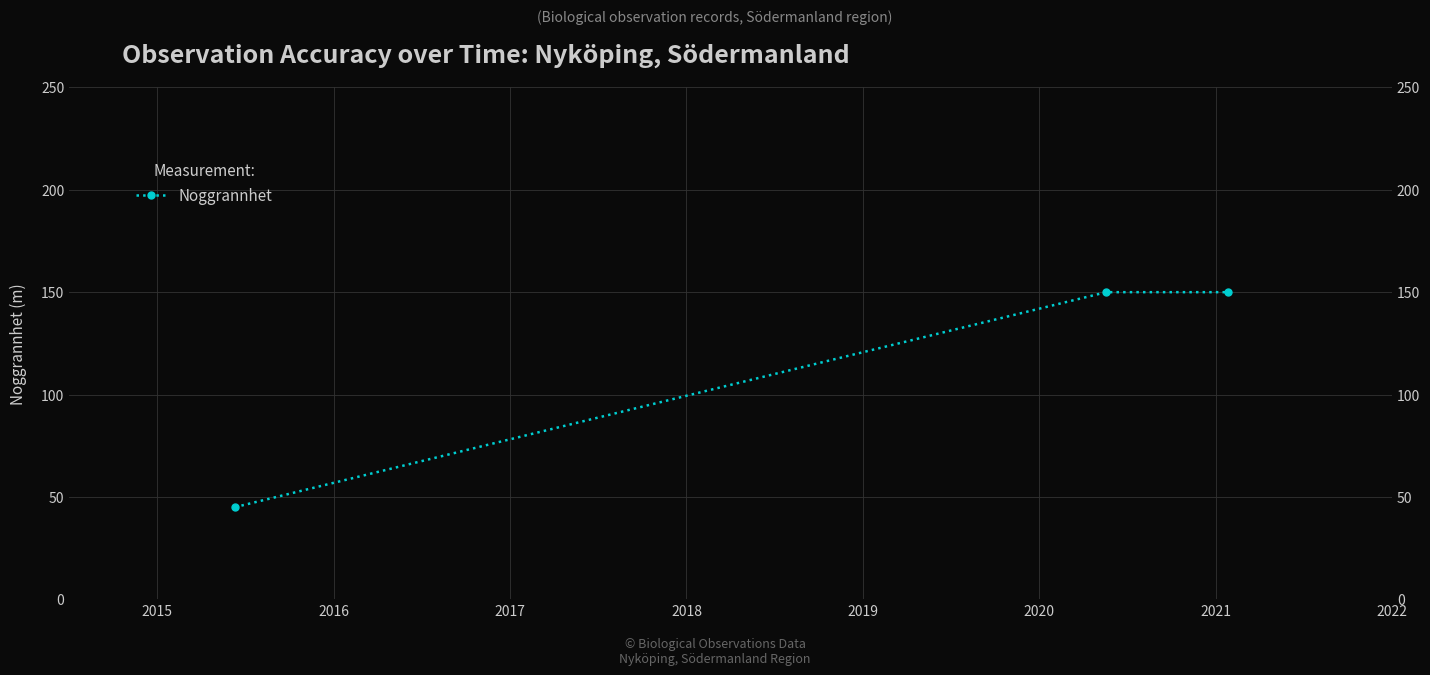

How many lines are shown in the chart?

1